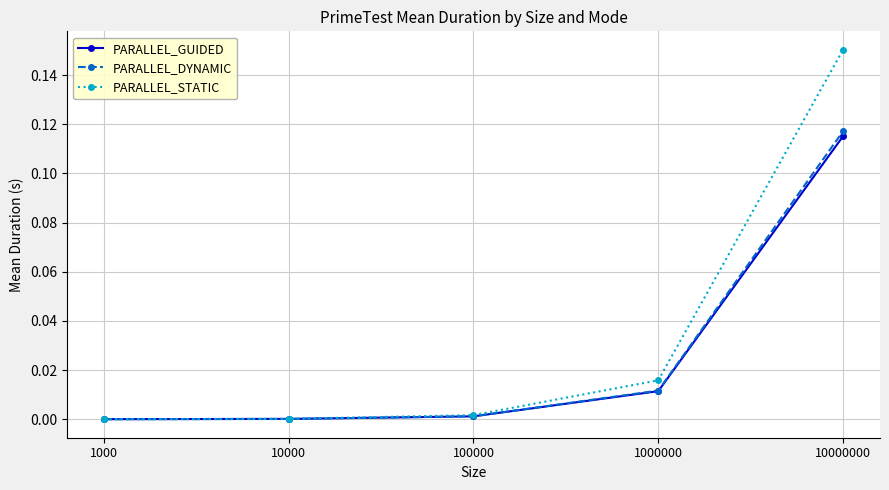

Between 10000 and 1000000, which series saw the biggest shift?

PARALLEL_STATIC